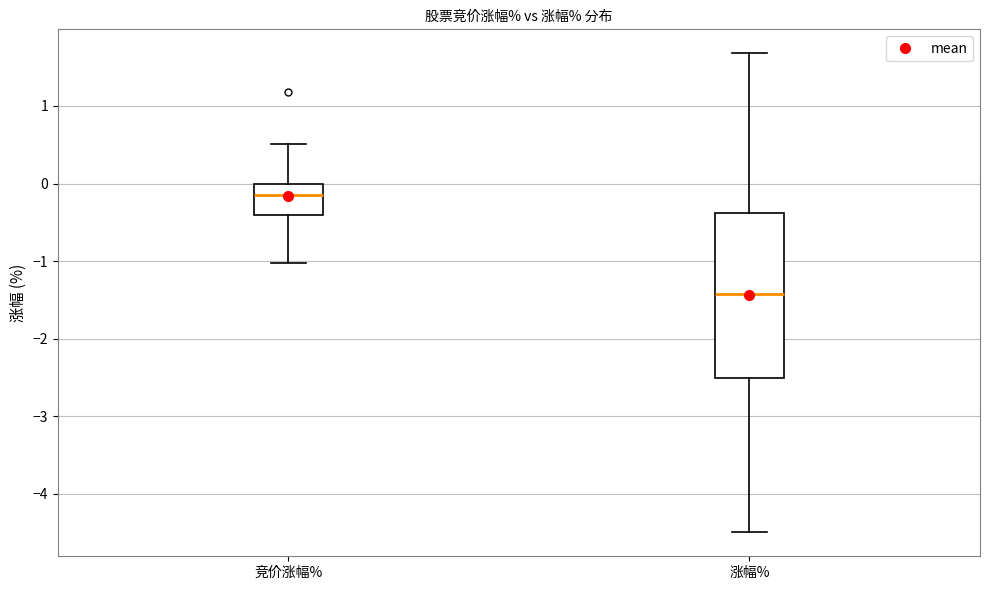

Which box's median line is the lowest?

涨幅%